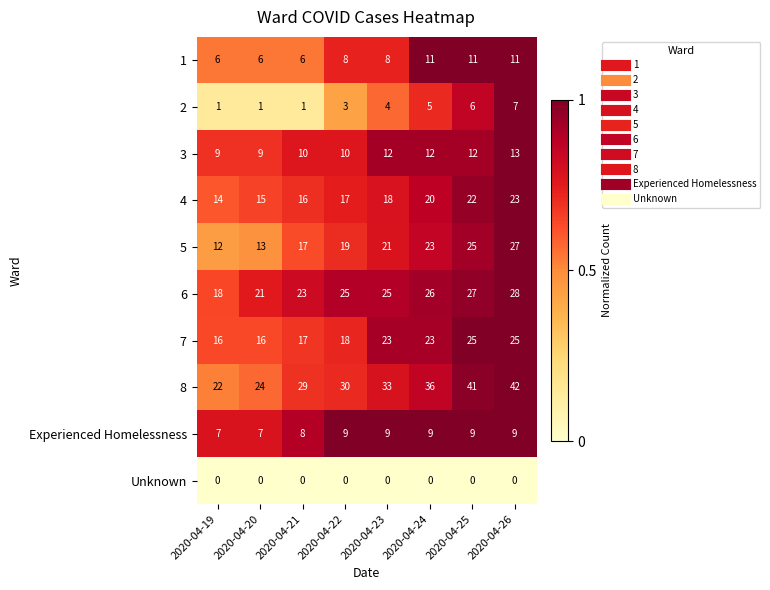

What is the total value across all series at 2020-04-23?

153